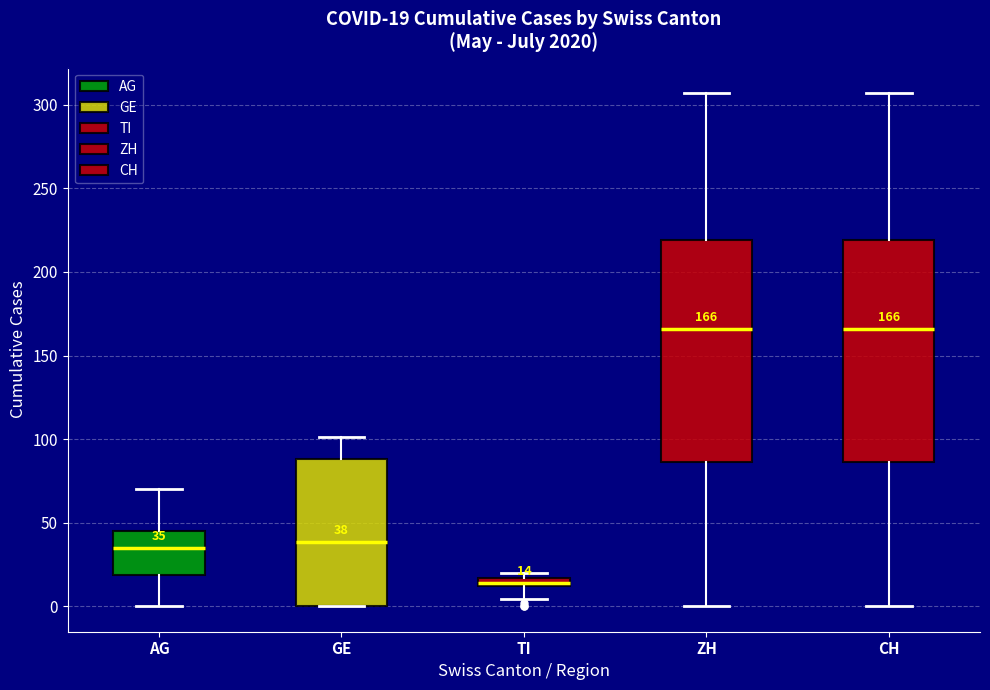

Which box's median line is the lowest?

TI